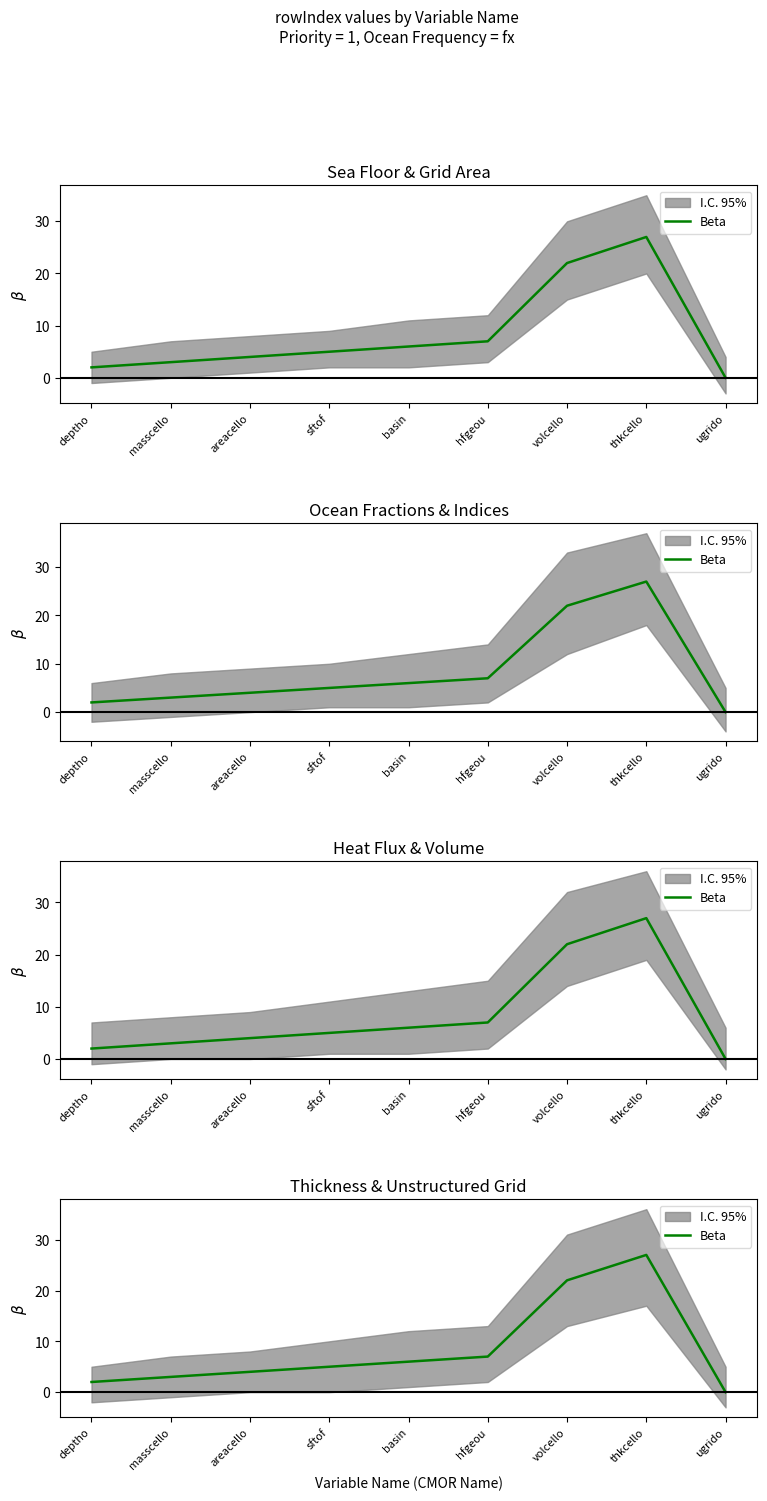

The value at ugrido is 15. True or false?

False